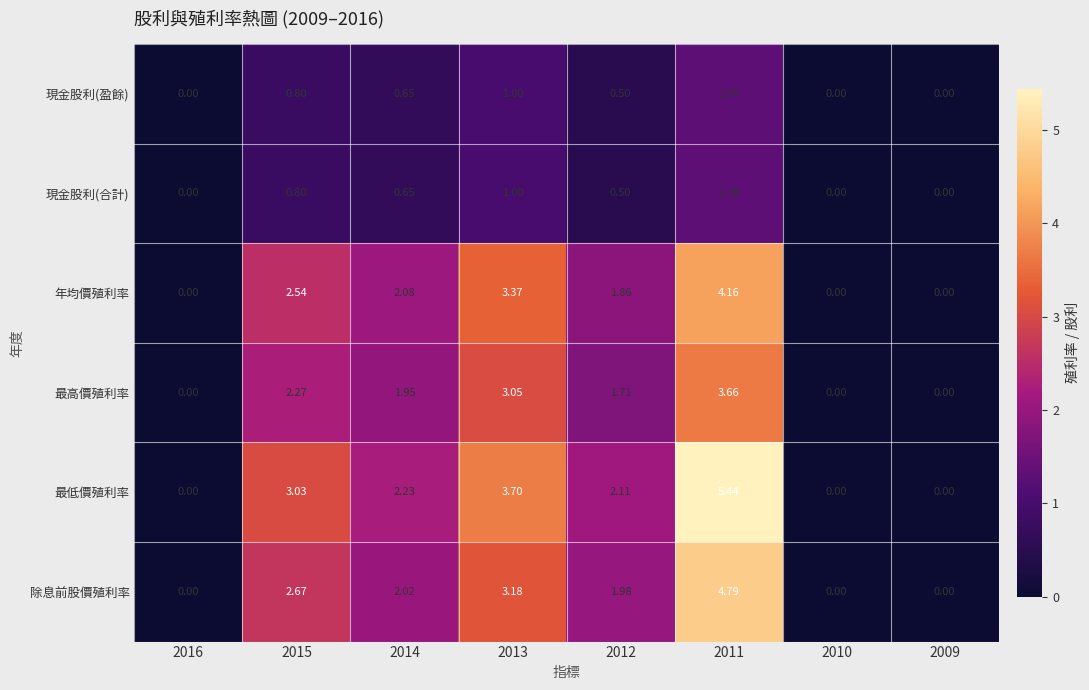

At which category is the sum across all series the highest?

2011